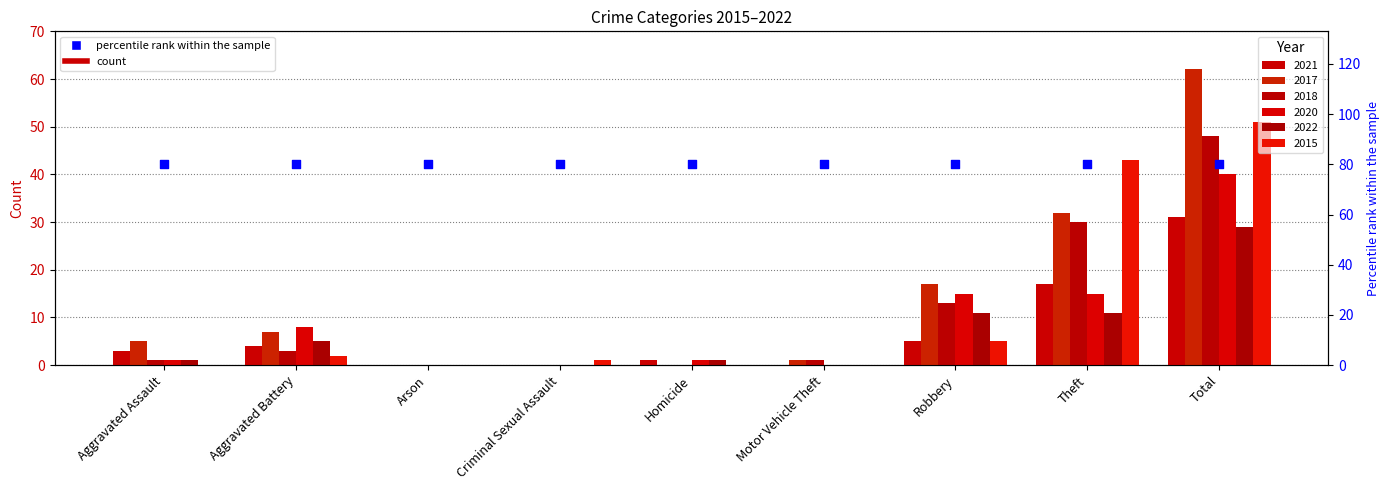

Is the value of 2018 at Criminal Sexual Assault greater than the value of 2021 at Motor Vehicle Theft?

No